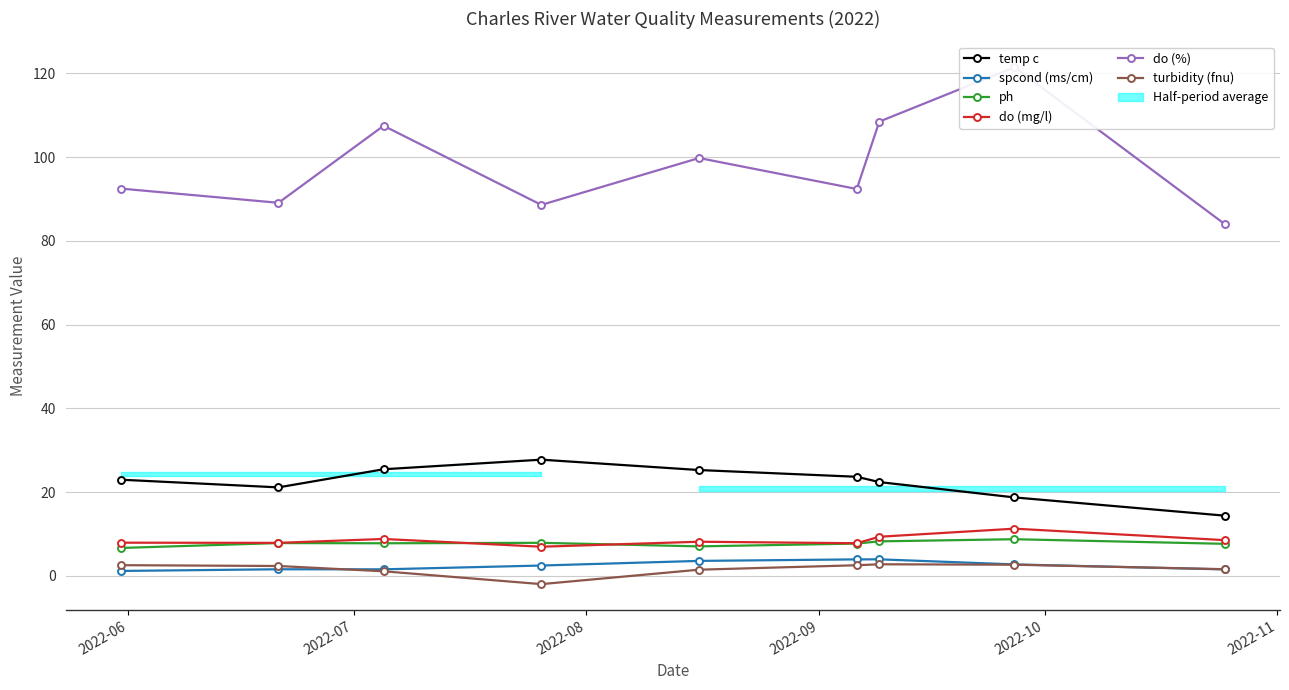

True or false: turbidity (fnu) and ph cross at least once.

False